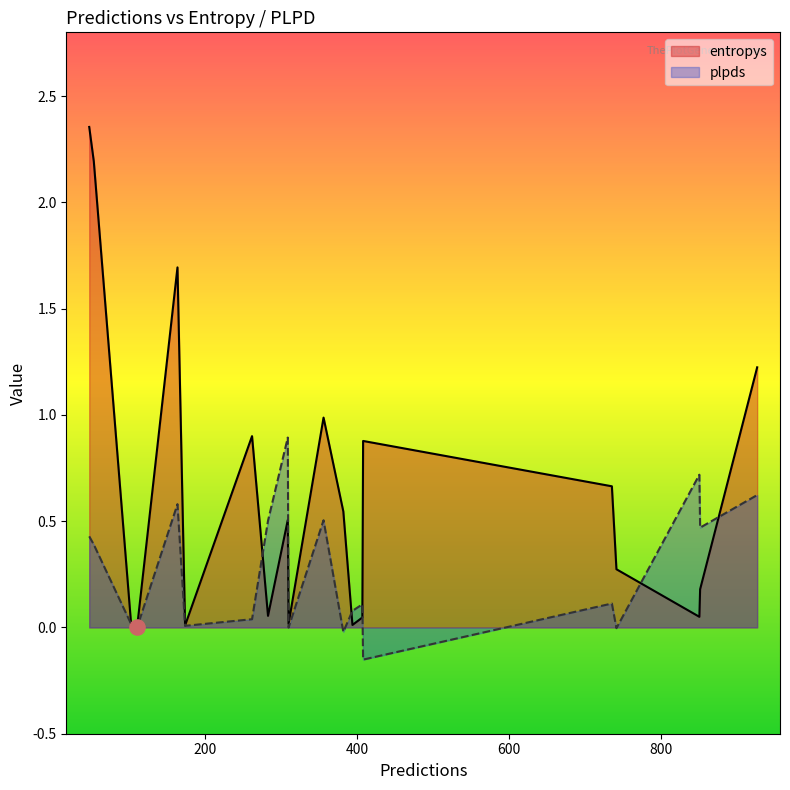

Is the value of plpds at 926 greater than the value of entropys at 174?

Yes